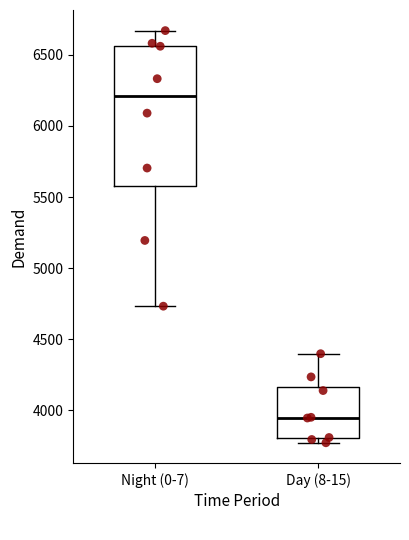

Reading left to right, read every box against the y-axis: the position of its median line, the range the box covers, and the ends of its whiskers. The values are not printed on the chart, so give them approximately, as read against the axis.

Night (0-7): median 6200, box 5600 to 6550, whiskers 4750 to 6650
Day (8-15): median 3950, box 3800 to 4150, whiskers 3750 to 4400